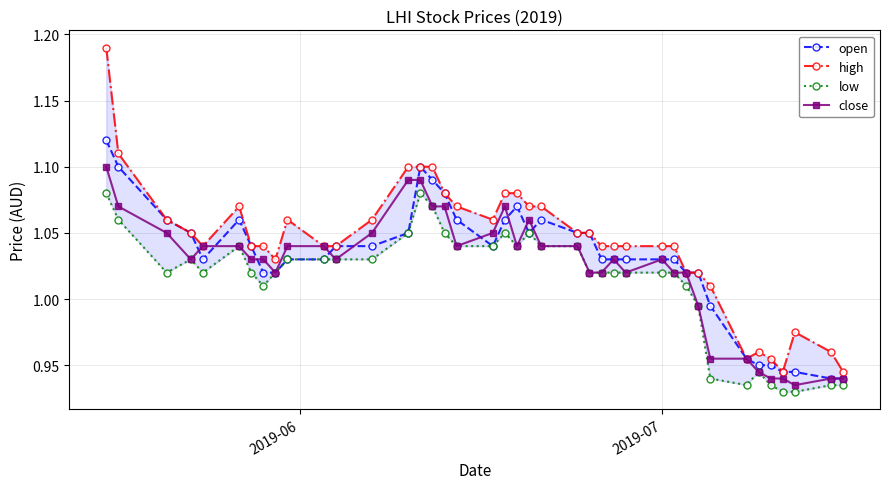

Count the number of categories in the chart.

40